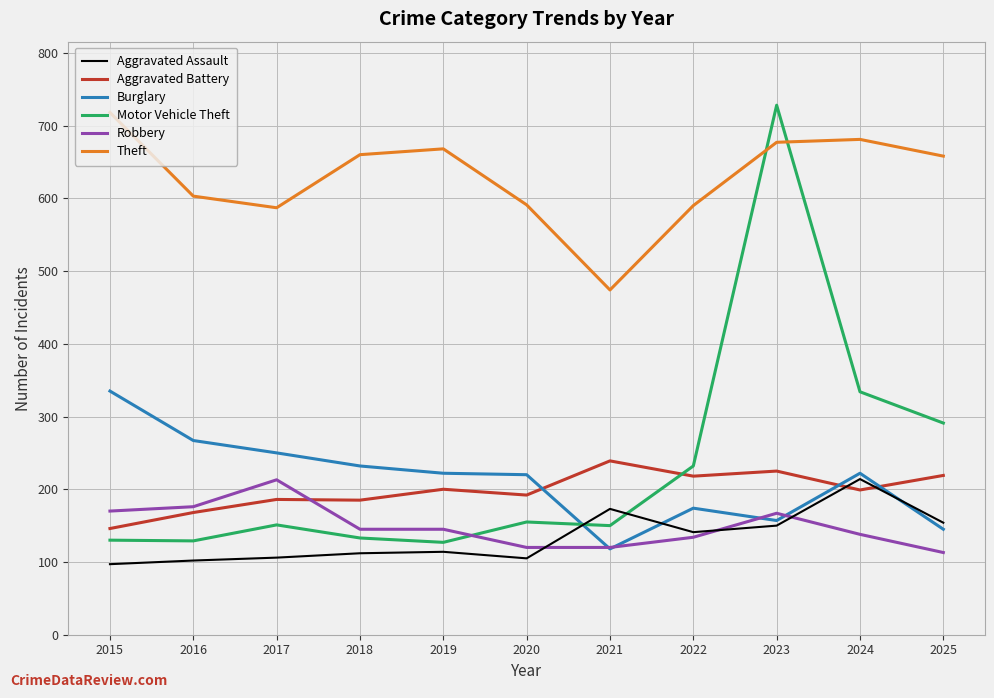

Between 2018 and 2022, which series saw the biggest shift?

Motor Vehicle Theft